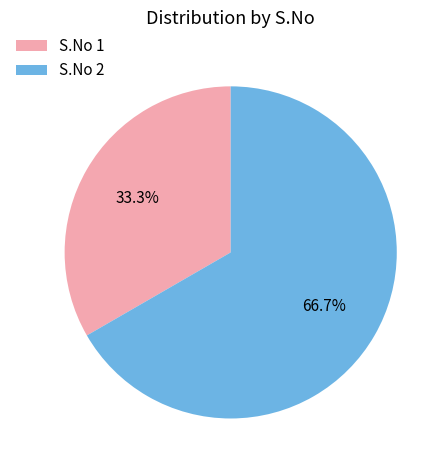

Rank the categories by value from lowest to highest.

S.No 1, S.No 2